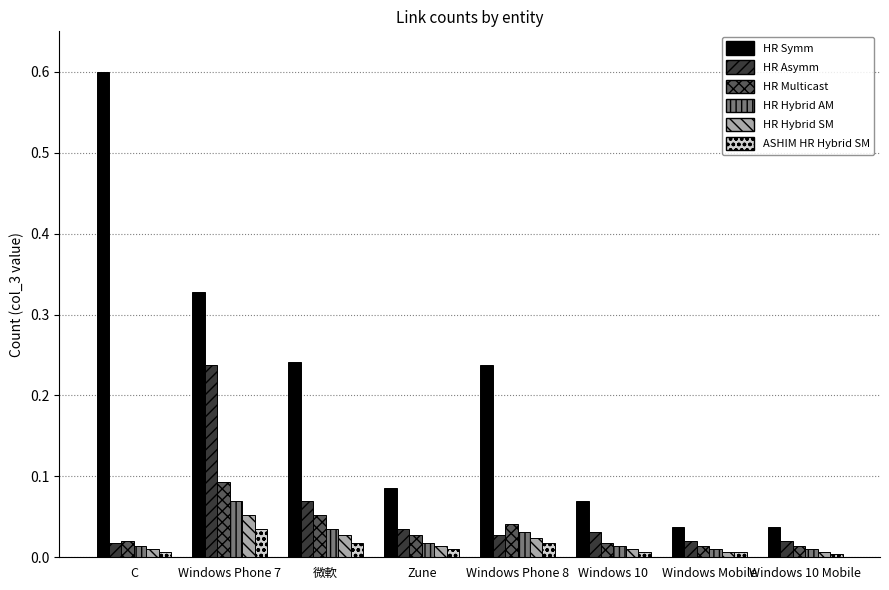

Which series has the largest range (max minus min)?

HR Symm